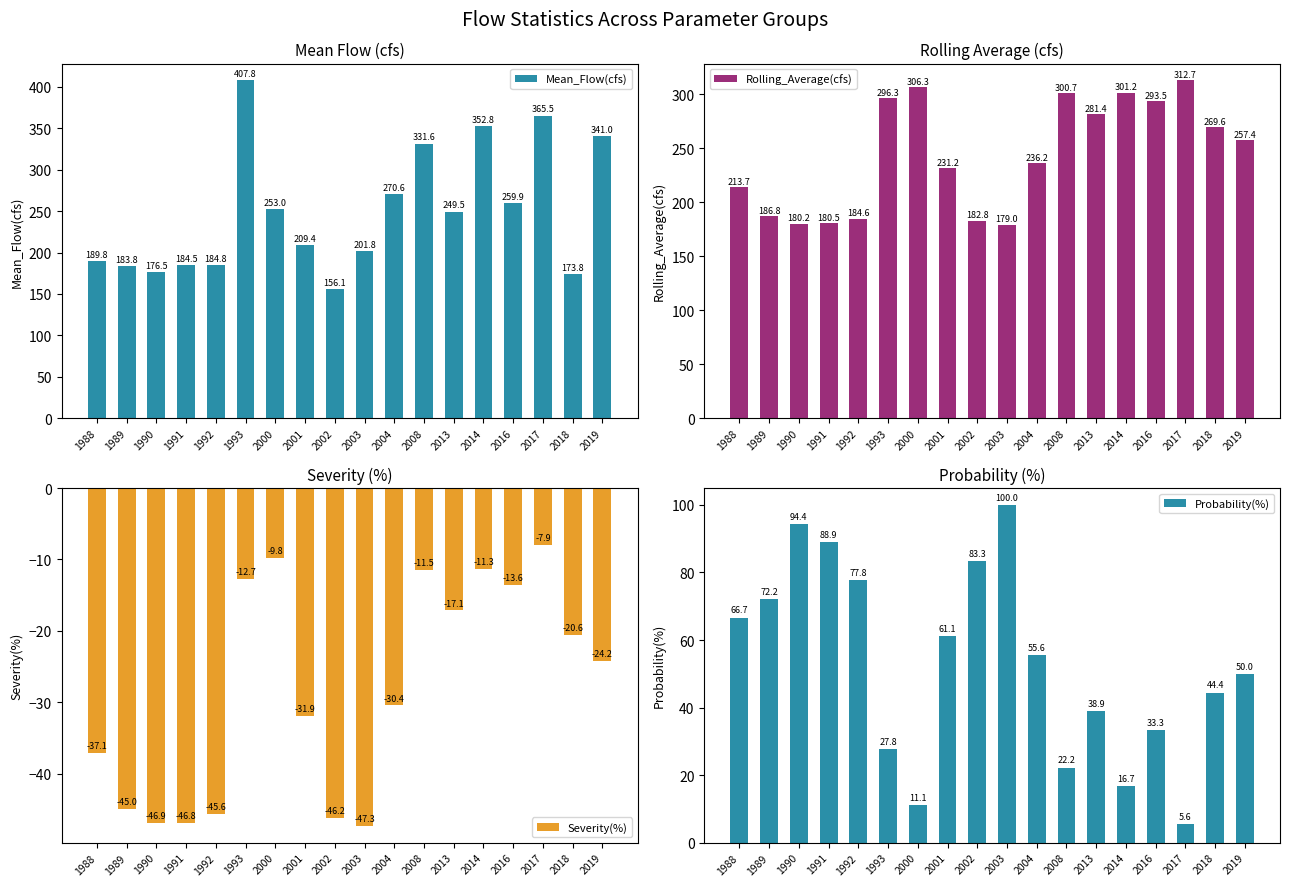

Count the number of data series in this chart.

4